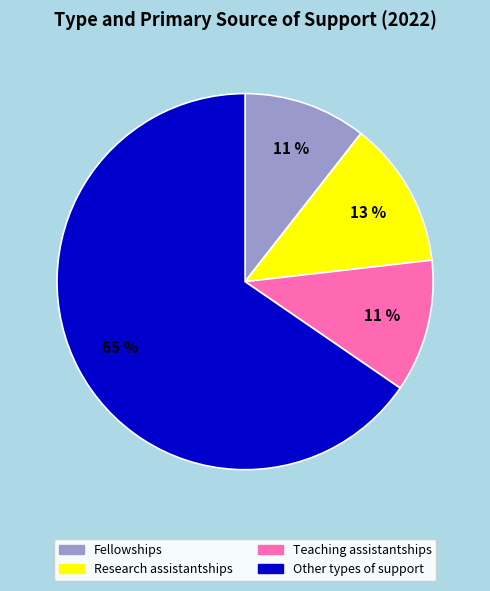

Is Other types of support the majority of the pie?

Yes